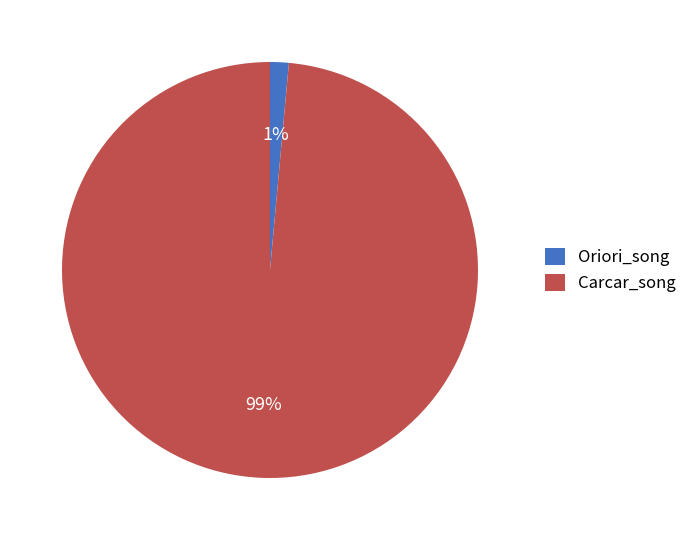

Which slice represents more than half of the pie?

Carcar_song